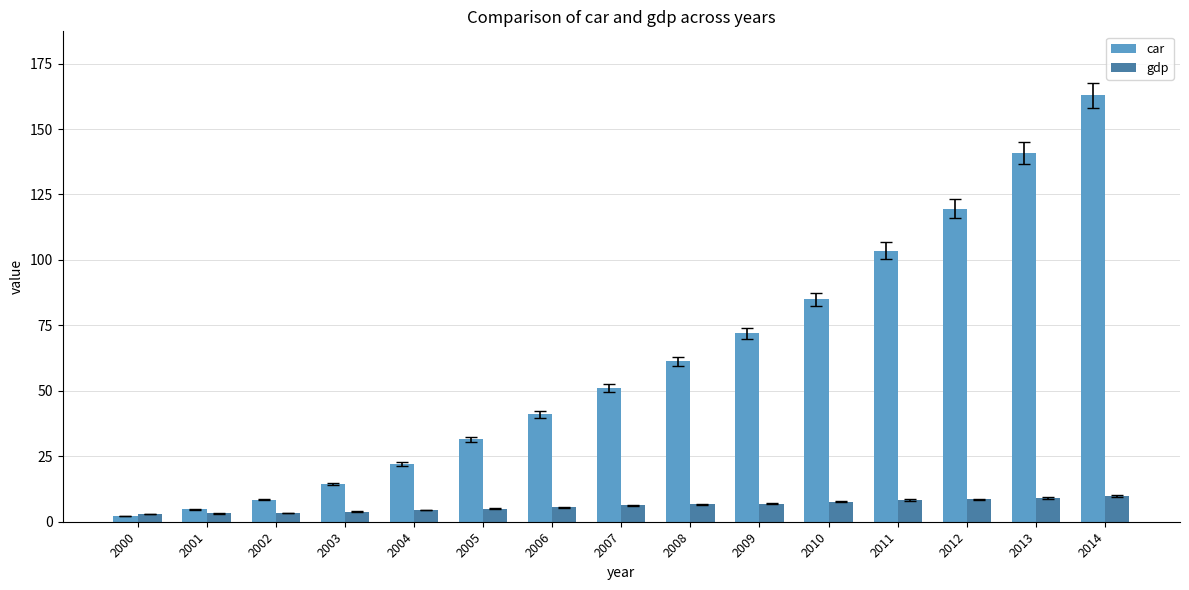

True or false: car has a value of 162.9 at 2014.

True